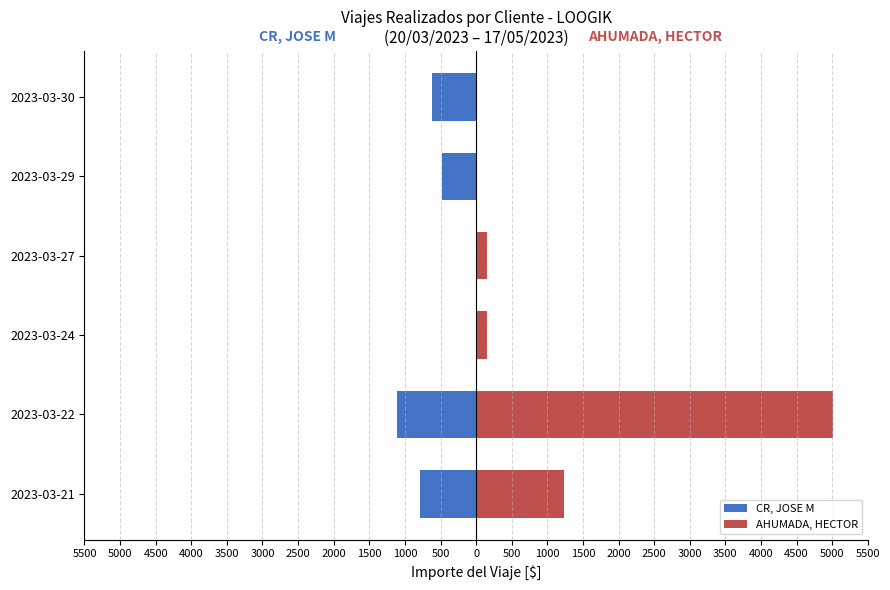

What is the sum of all AHUMADA, HECTOR values?

6566.5